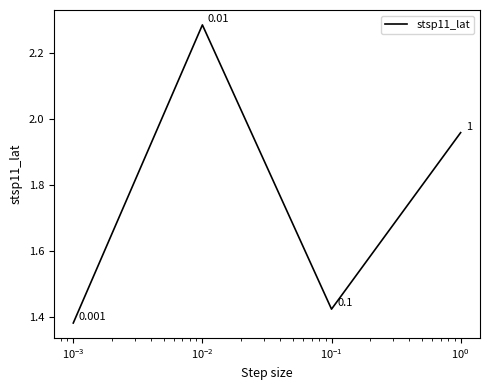

True or false: the data has more than 0 interior local peaks.

True